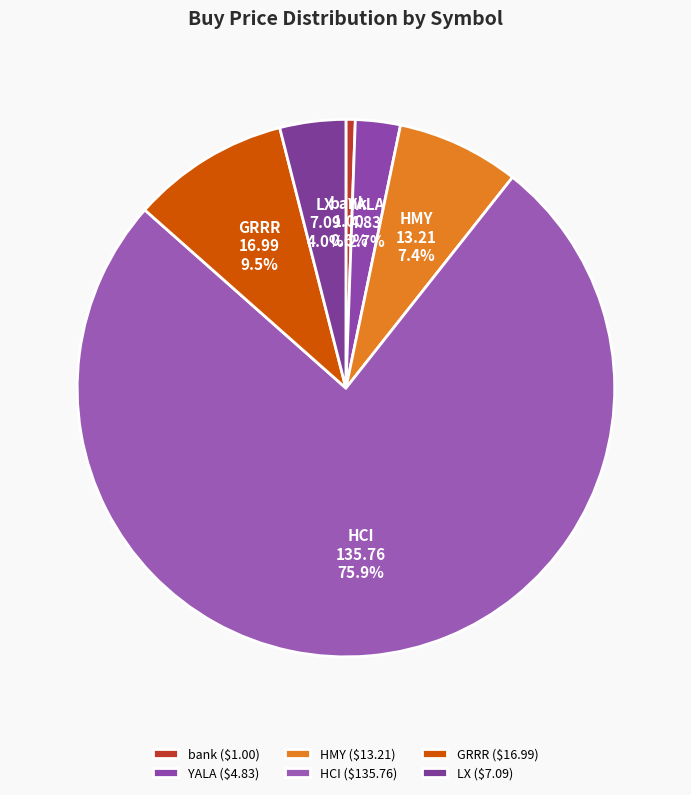

Which has a higher value, YALA or HMY?

HMY